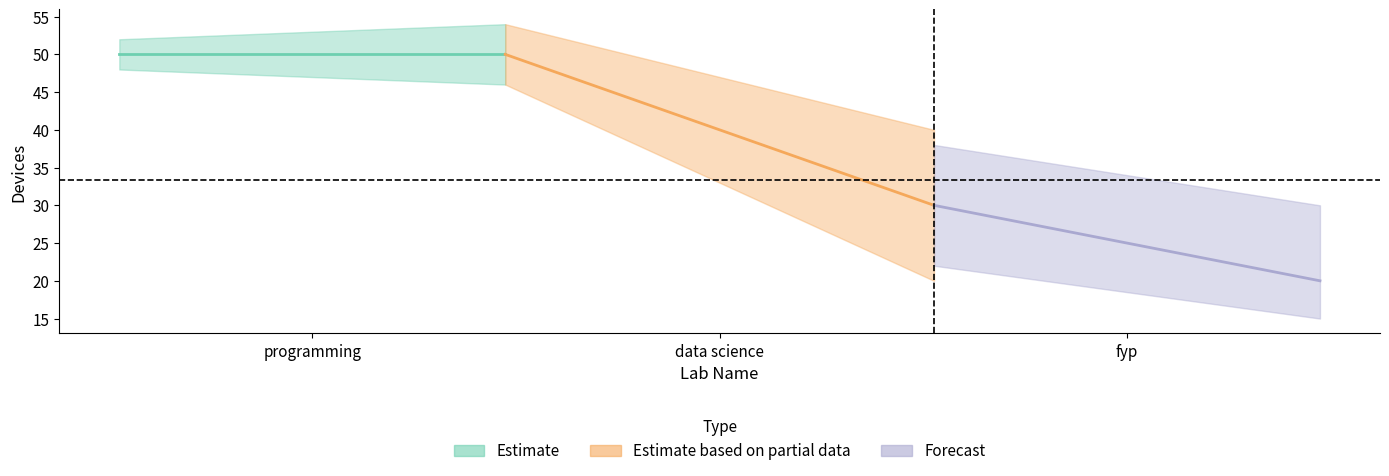

At which label does the data first exceed 30?

programming